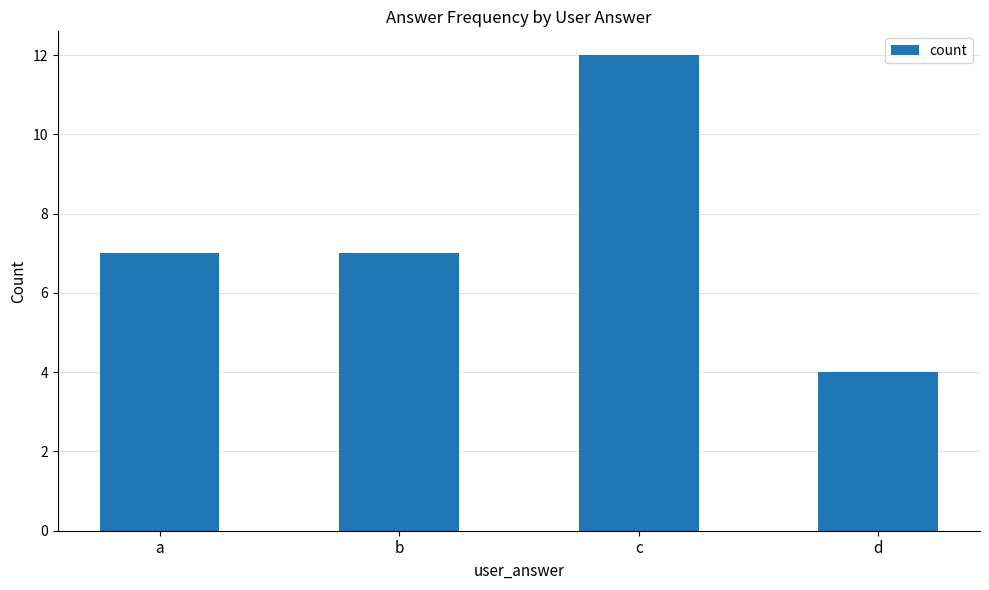

What is the difference between the values at c and a?

5